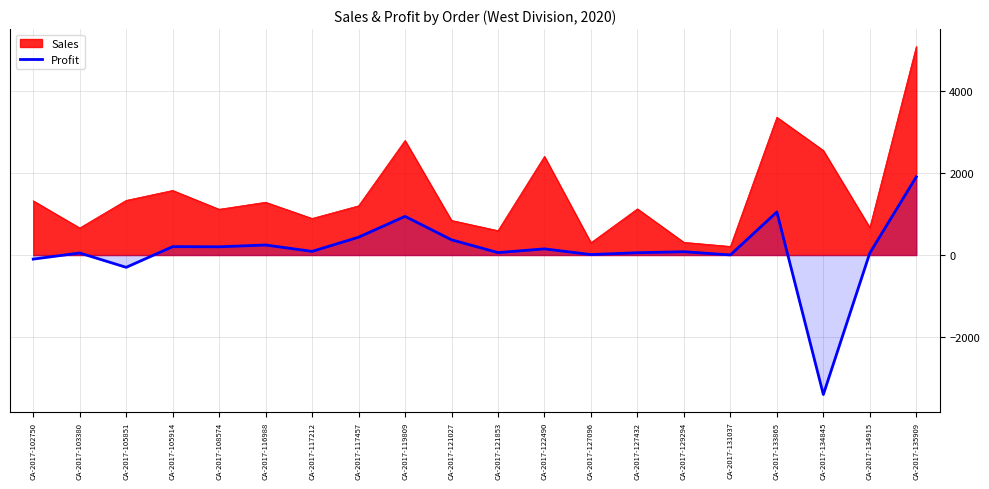

What is the value of the Profit point at the 20th from the left?

1906.5